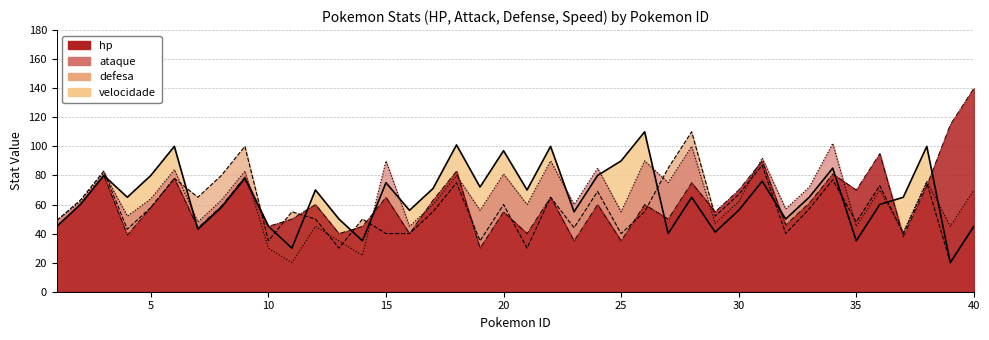

Rank the series by their maximum value, from highest to lowest.

hp, defesa, velocidade, ataque